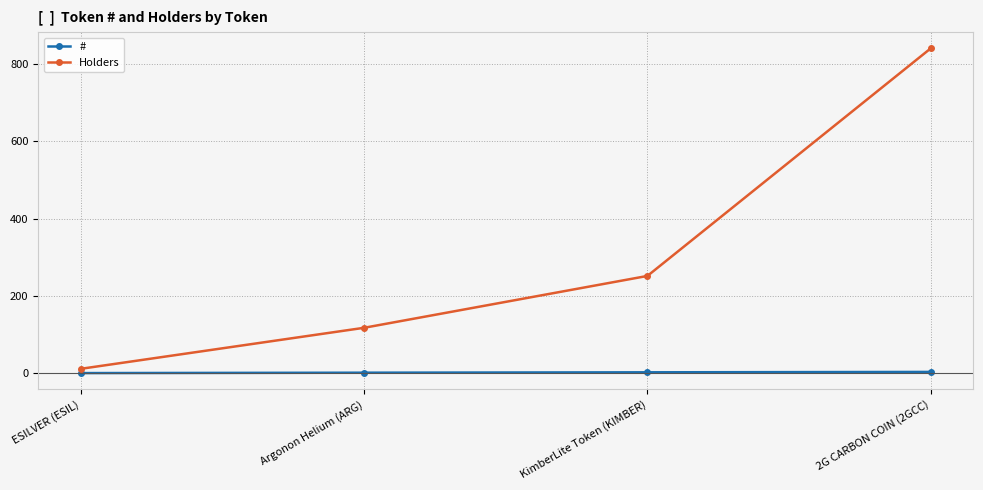

Which series has the widest spread of values?

Holders